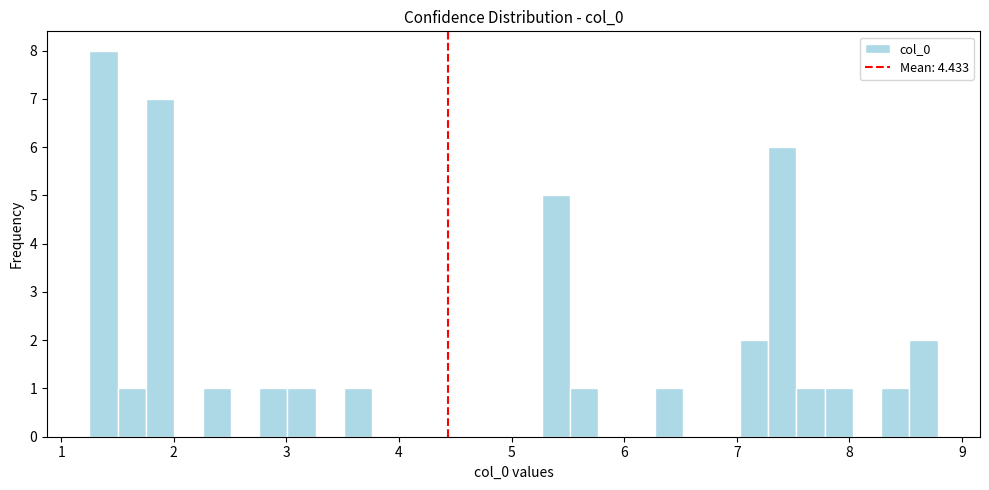

Around what value on the x-axis is the tallest bar? Give the approximate position of its centre, as read against the axis.

1.4